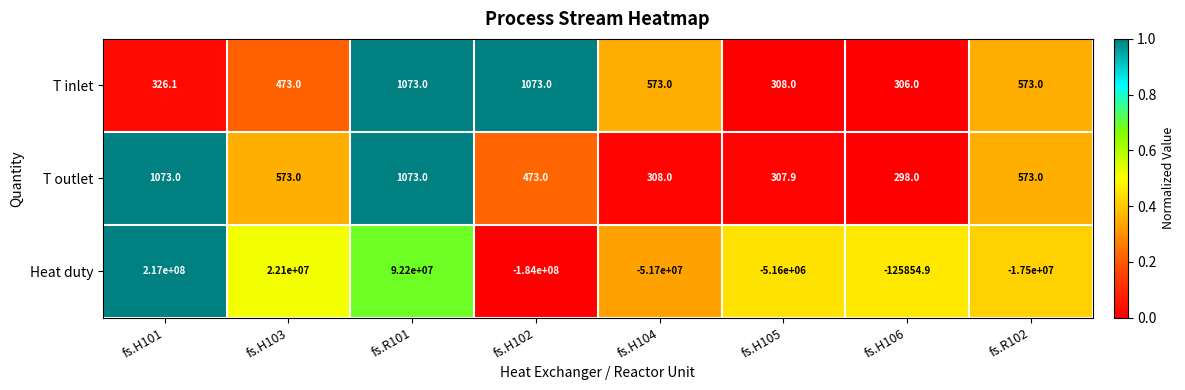

List the labels in order of Heat duty value, smallest first.

fs.H102, fs.H104, fs.R102, fs.H105, fs.H106, fs.H103, fs.R101, fs.H101